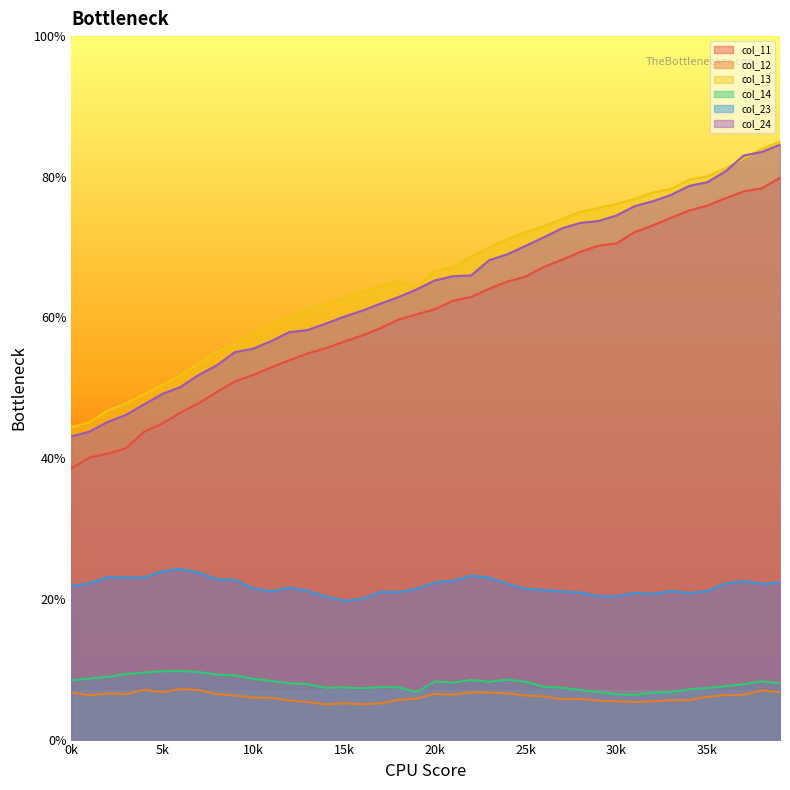

What is the lowest value of the col_12 series?

5.0